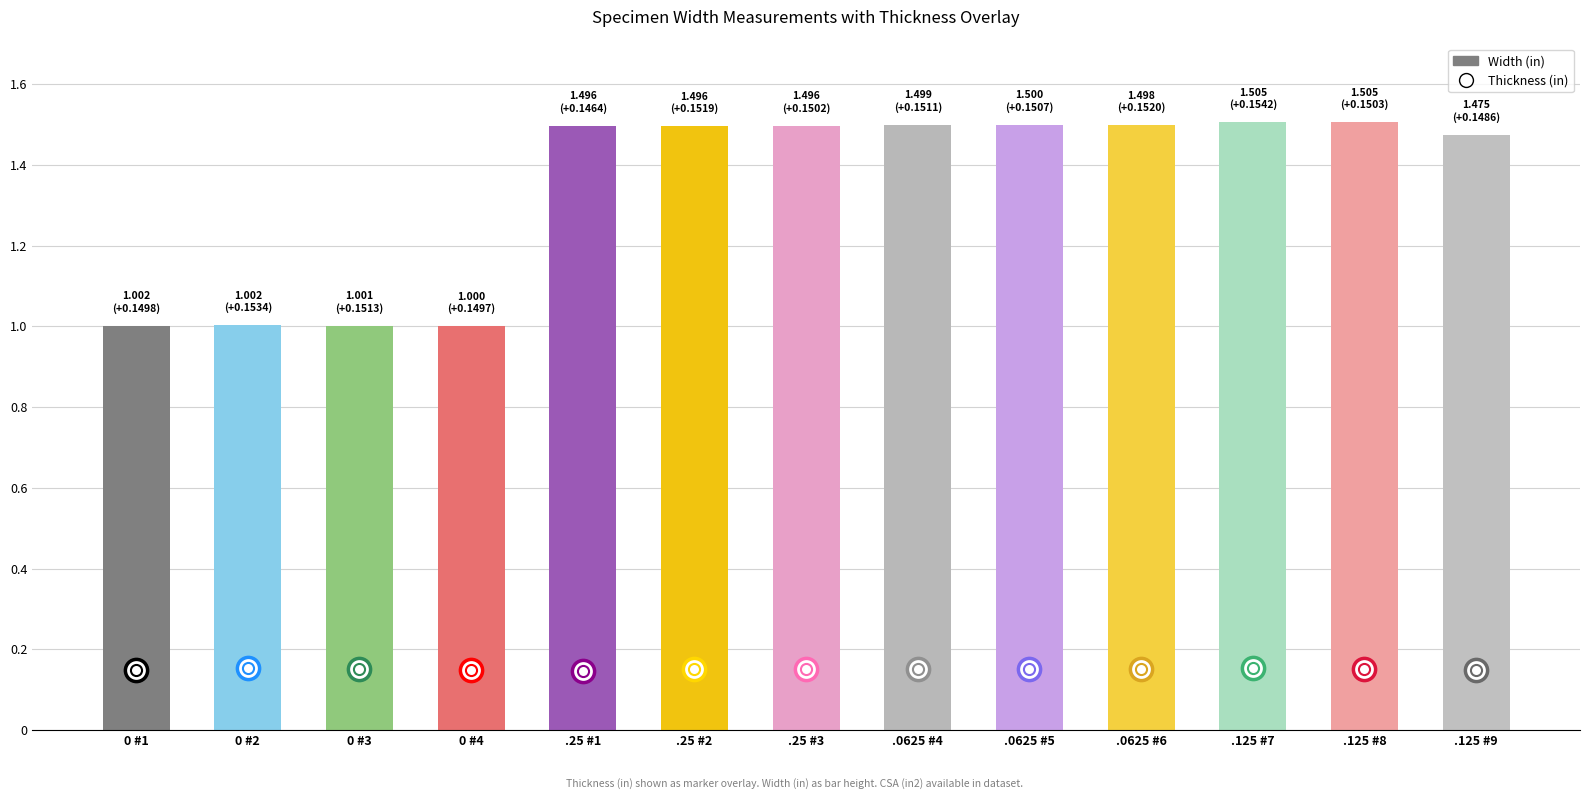

What is the value of the 3rd bar from the left?

1.0